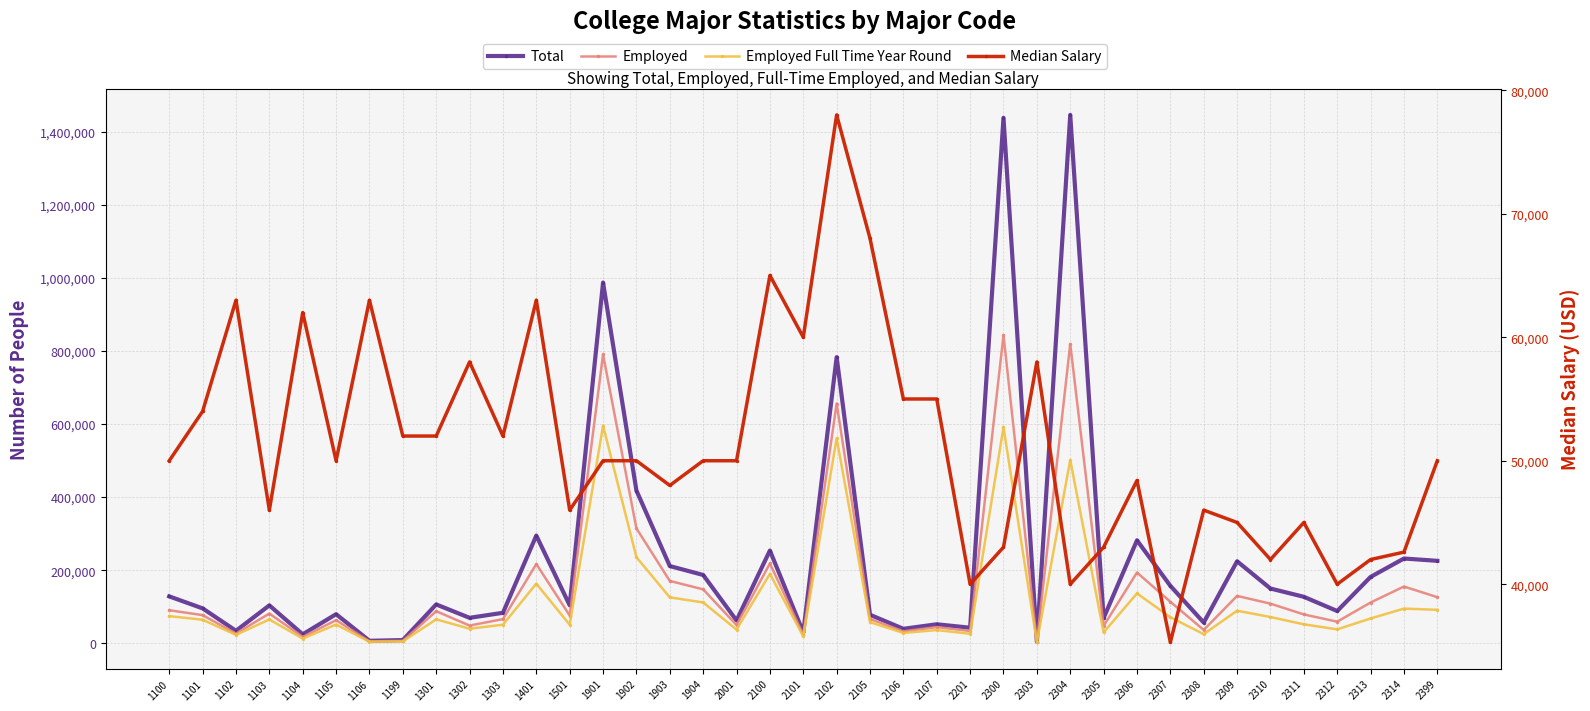

How many intersections are there between Median Salary and Total?

12